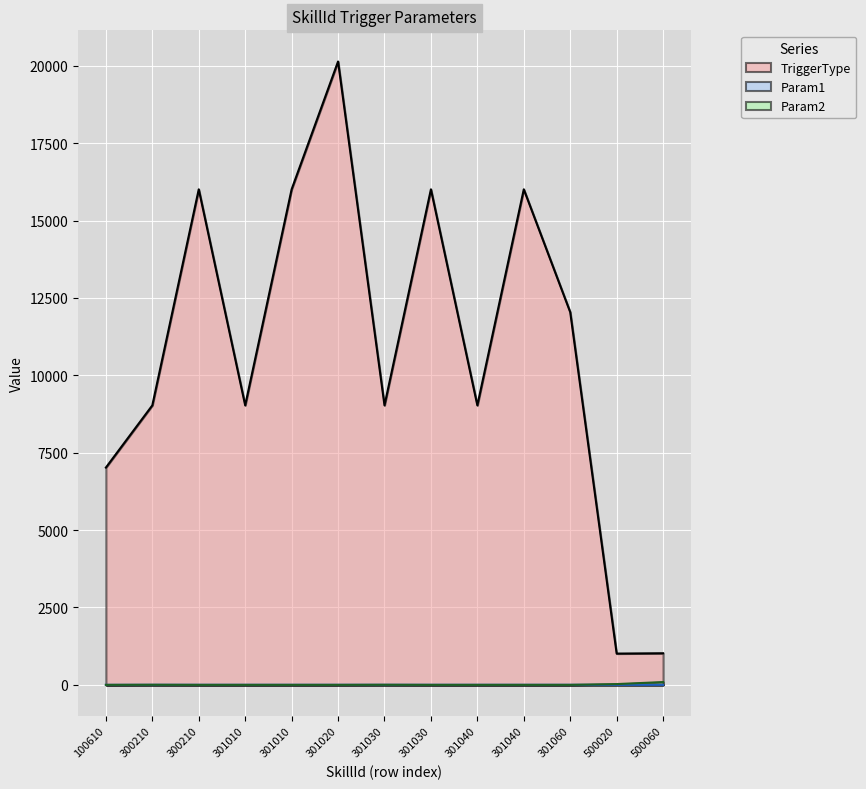

At 500020, list the series in order from smallest to largest.

Param1, Param2, TriggerType